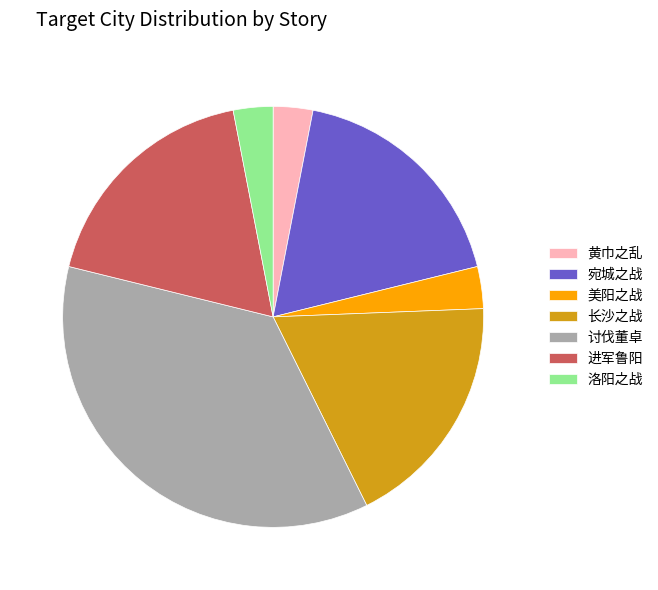

Combined, do 长沙之战 and 洛阳之战 account for over 50%?

No